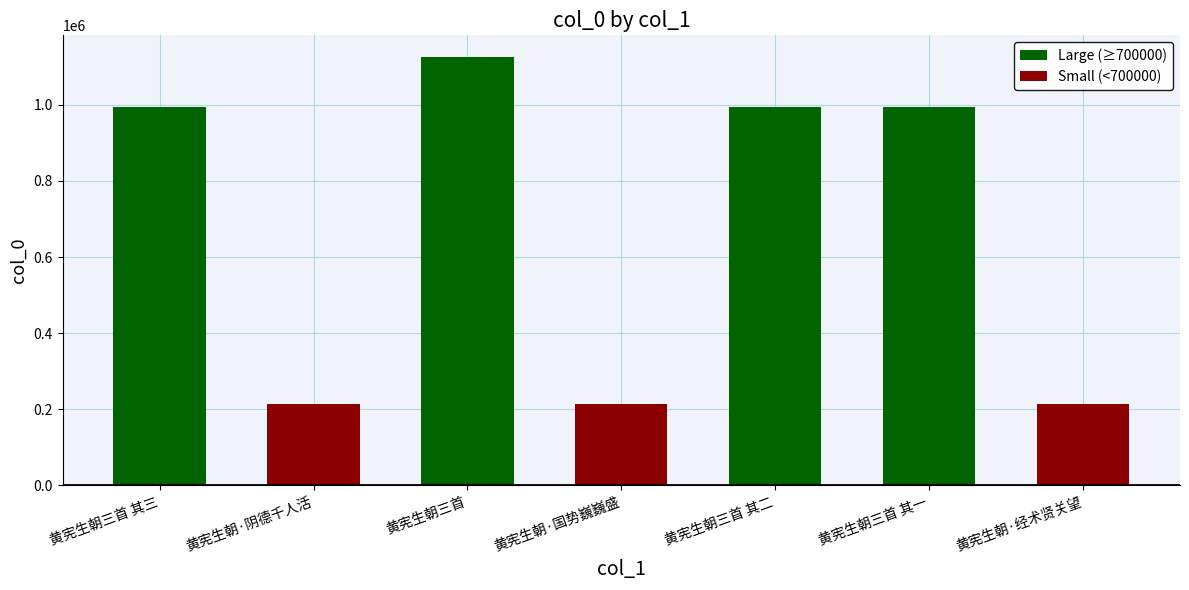

What is the label of the 1st bar from the right?

黄宪生朝·经术贤关望